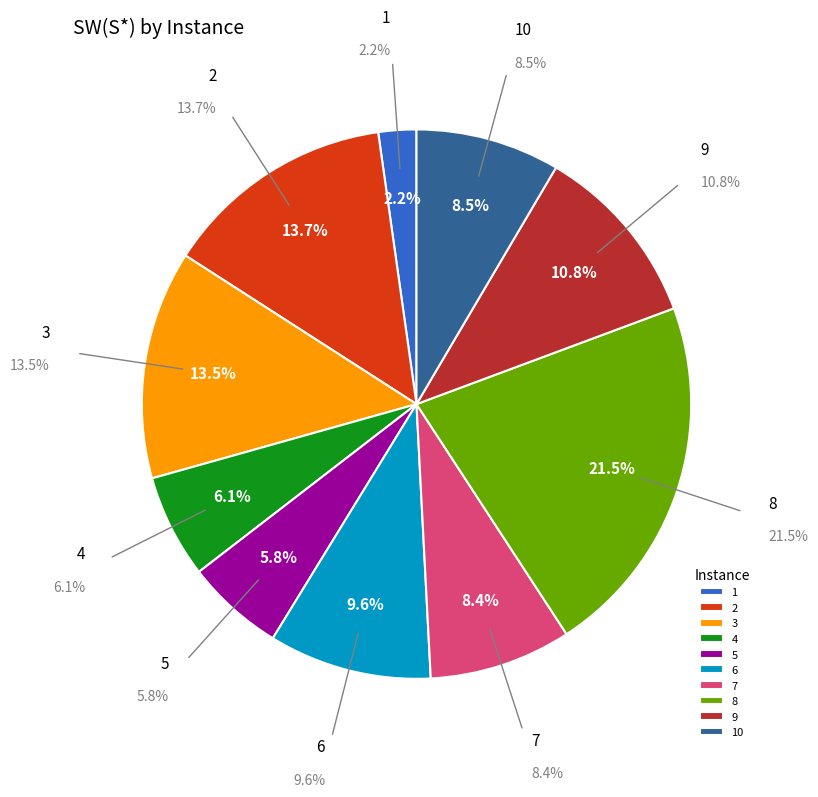

To the nearest percent, what is the combined percentage of 3 and 7?

22%